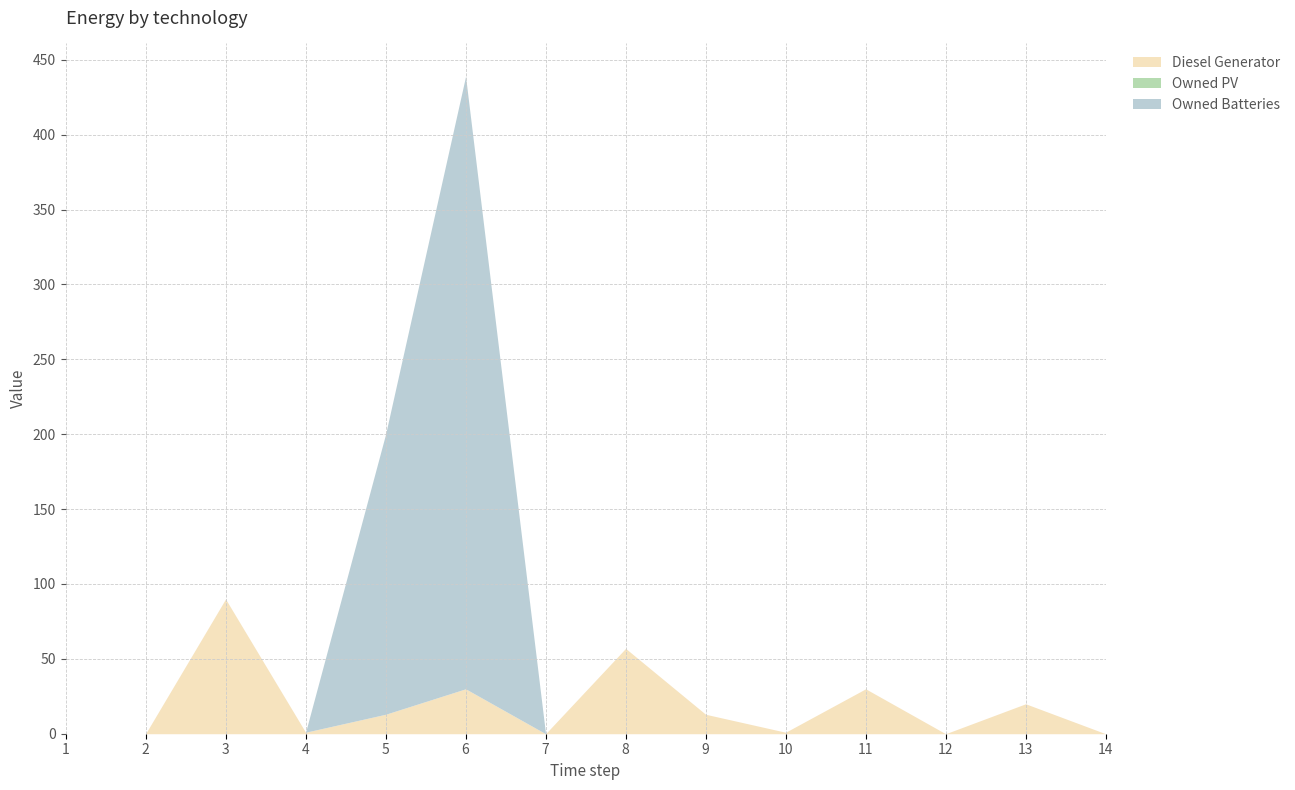

Rank the series by their average value, from highest to lowest.

Owned Batteries, Diesel Generator, Owned PV